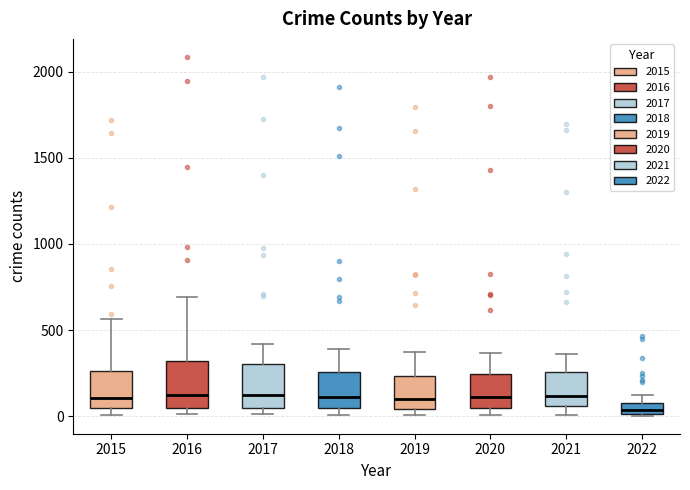

Which box's median line is the lowest?

2022